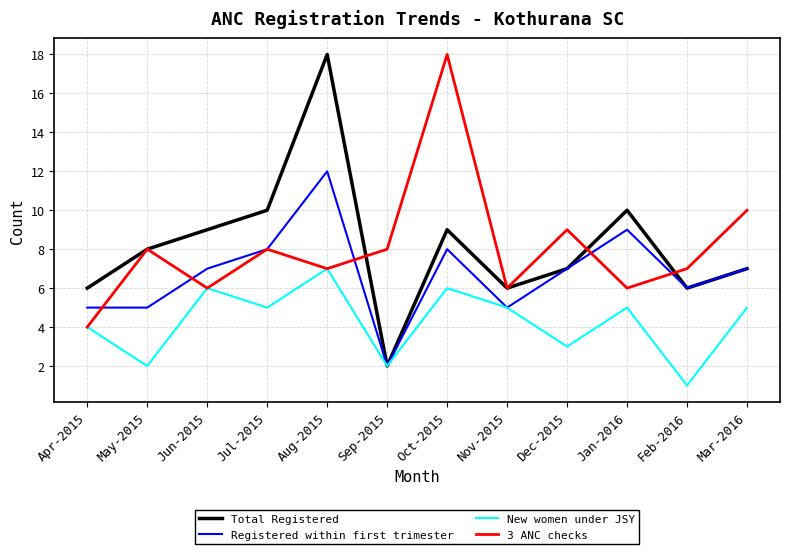

Reading left to right, list all the values displayed in this chart.

Total Registered: Apr-2015=6	May-2015=8	Jun-2015=9	Jul-2015=10	Aug-2015=18	Sep-2015=2	Oct-2015=9	Nov-2015=6	Dec-2015=7	Jan-2016=10	Feb-2016=6	Mar-2016=7
Registered within first trimester: Apr-2015=5	May-2015=5	Jun-2015=7	Jul-2015=8	Aug-2015=12	Sep-2015=2	Oct-2015=8	Nov-2015=5	Dec-2015=7	Jan-2016=9	Feb-2016=6	Mar-2016=7
New women under JSY: Apr-2015=4	May-2015=2	Jun-2015=6	Jul-2015=5	Aug-2015=7	Sep-2015=2	Oct-2015=6	Nov-2015=5	Dec-2015=3	Jan-2016=5	Feb-2016=1	Mar-2016=5
3 ANC checks: Apr-2015=4	May-2015=8	Jun-2015=6	Jul-2015=8	Aug-2015=7	Sep-2015=8	Oct-2015=18	Nov-2015=6	Dec-2015=9	Jan-2016=6	Feb-2016=7	Mar-2016=10